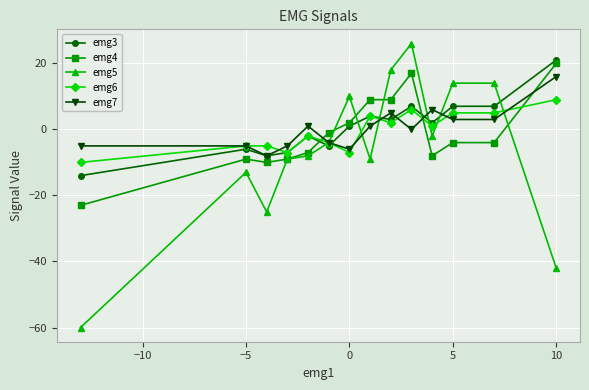

Count the number of categories in the chart.

14